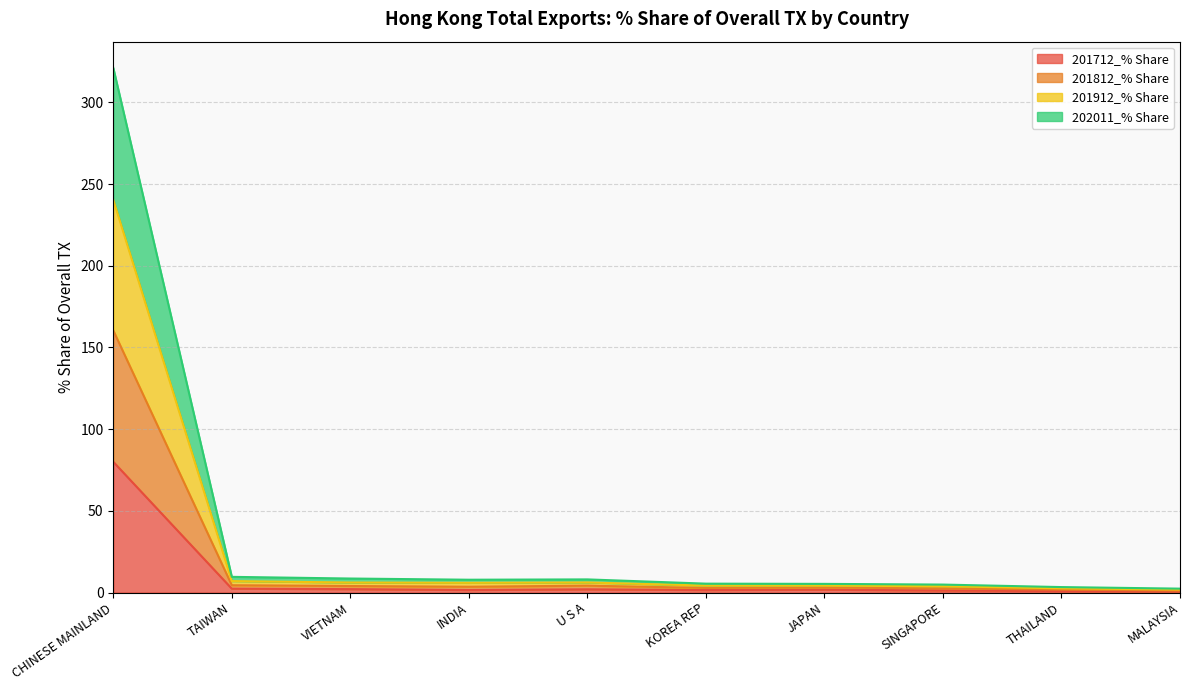

The value of 201812_% Share at VIETNAM is 9.9. True or false?

False